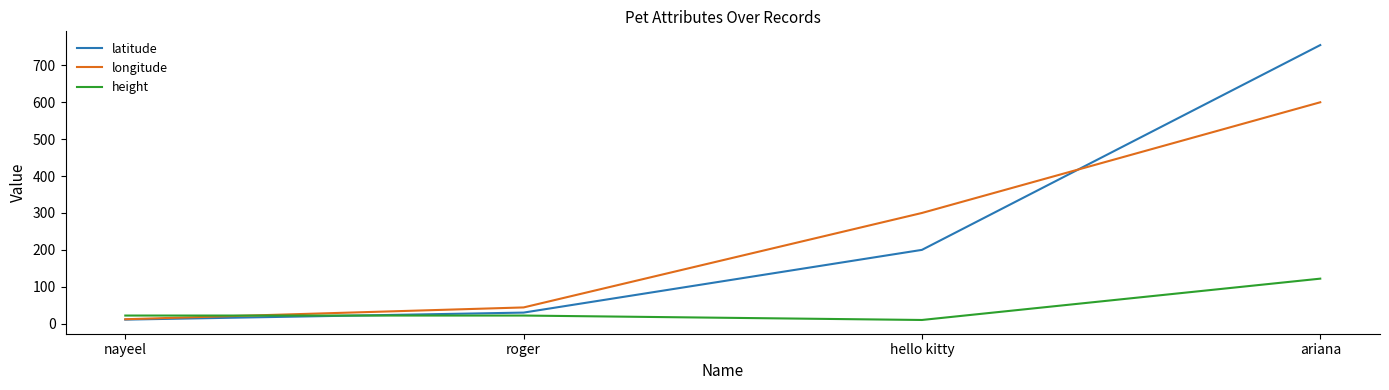

Which series ends up on top after the final intersection of latitude and longitude?

latitude